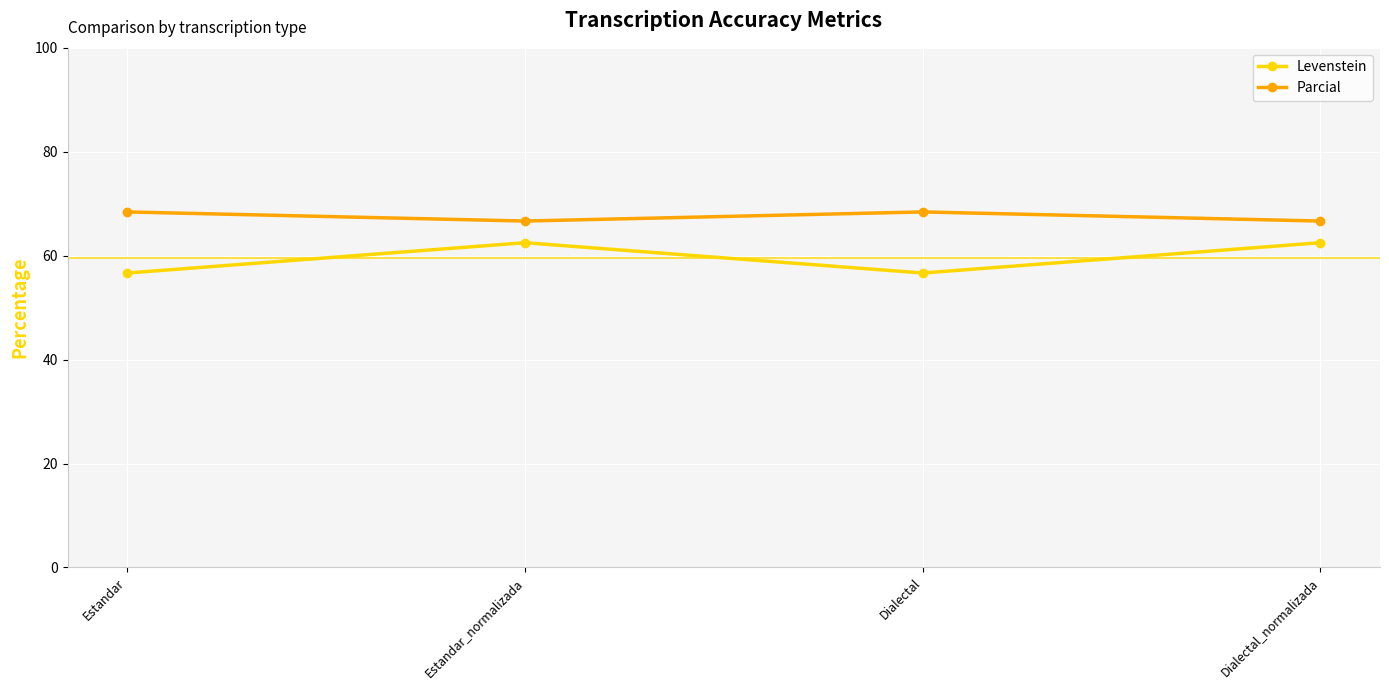

List the series in order of their peak value, lowest first.

Levenstein, Parcial